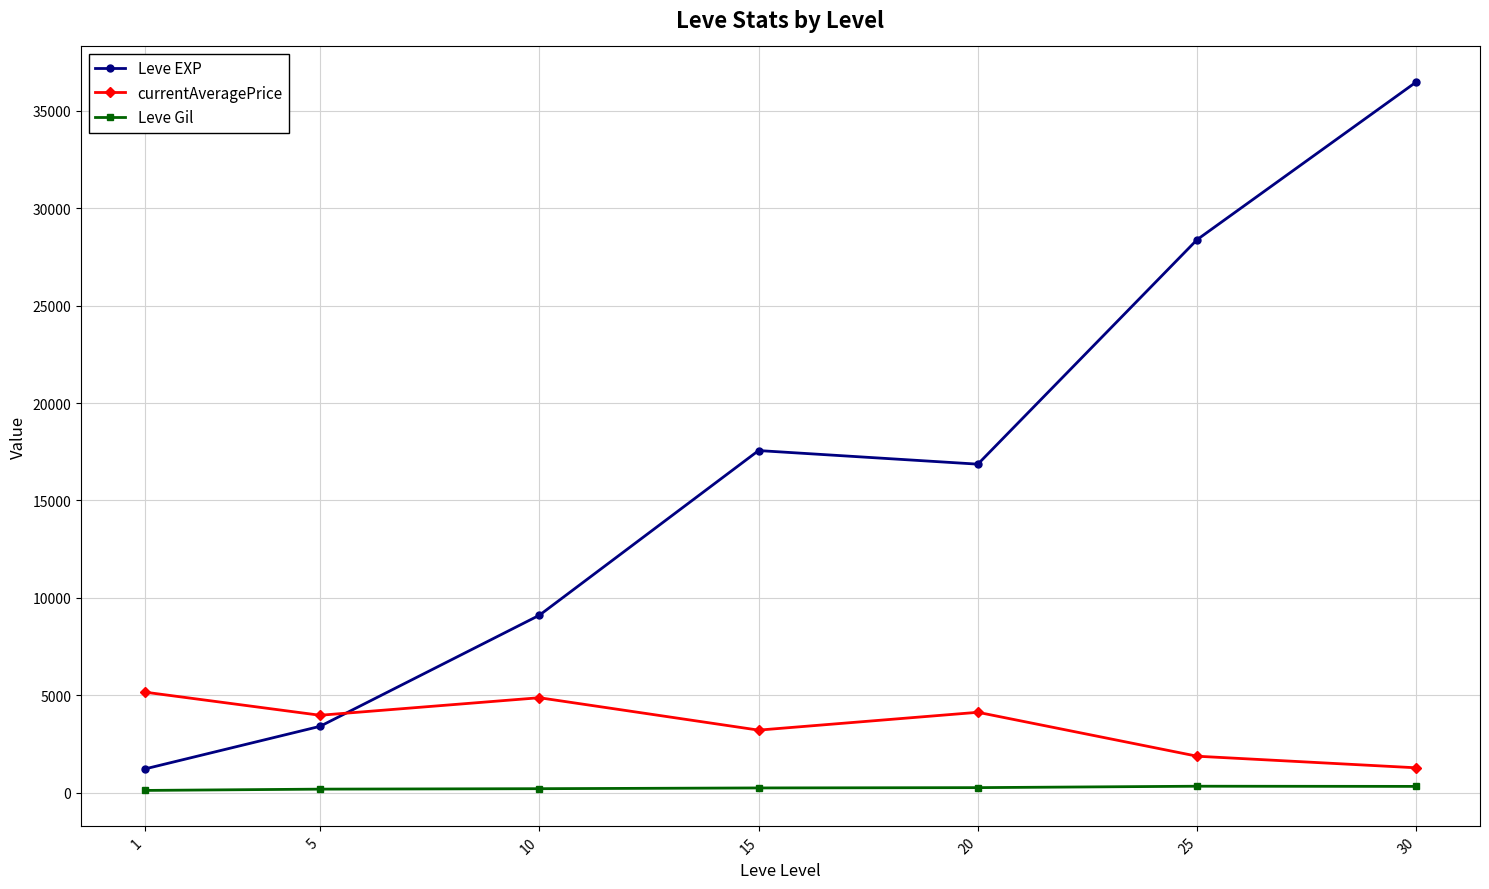

At 15, list the series in order from largest to smallest.

Leve EXP, currentAveragePrice, Leve Gil